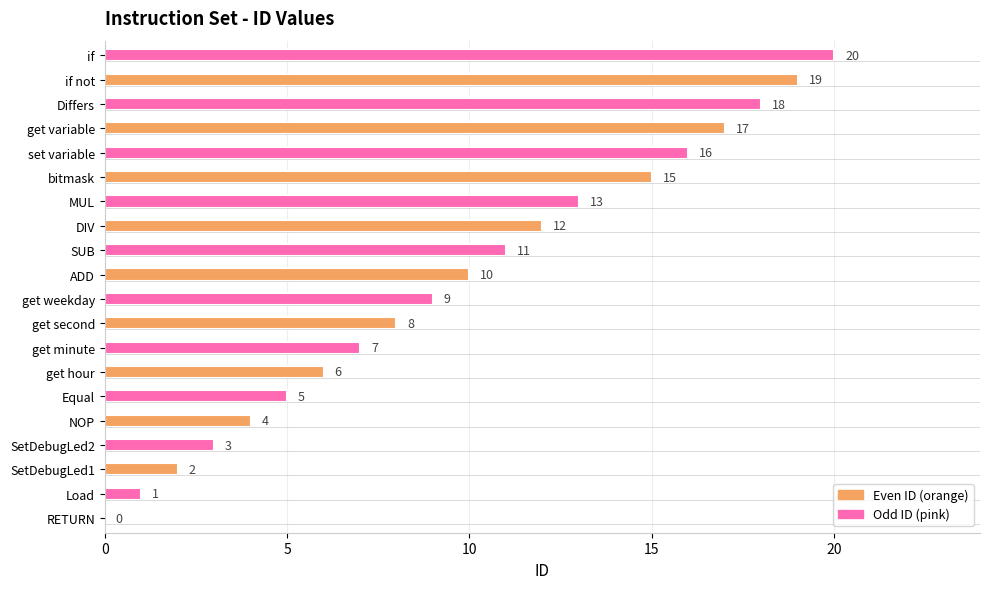

What is the change in value from RETURN to Load?

+1